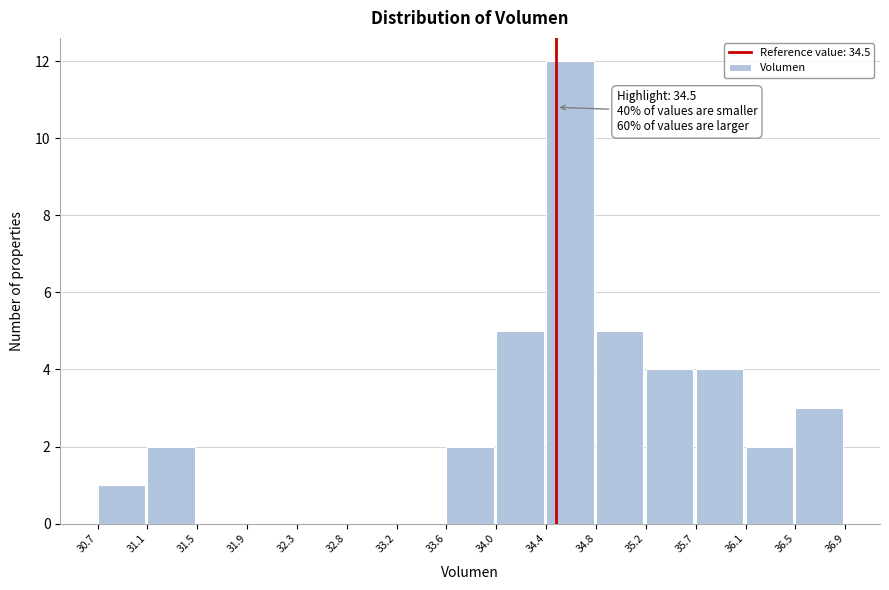

Over which range of the x-axis is the bar tallest?

34.4 to 34.8